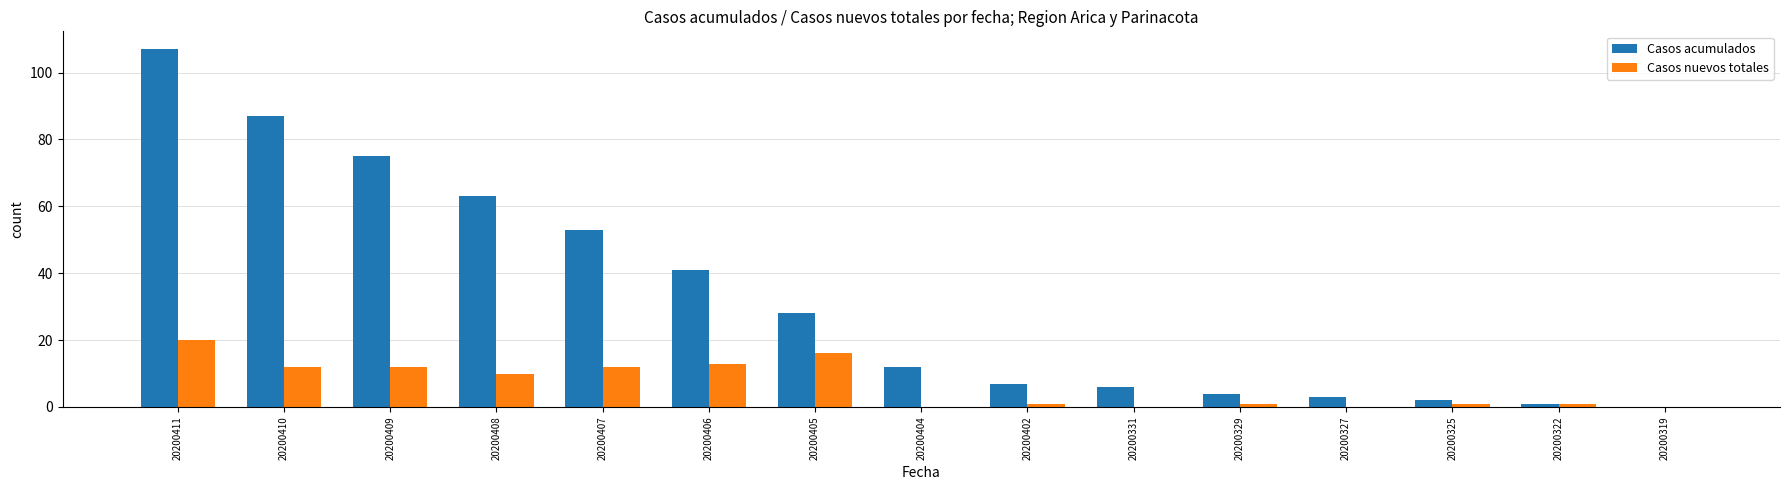

True or false: Casos acumulados has a value of 46 at 20200319.

False